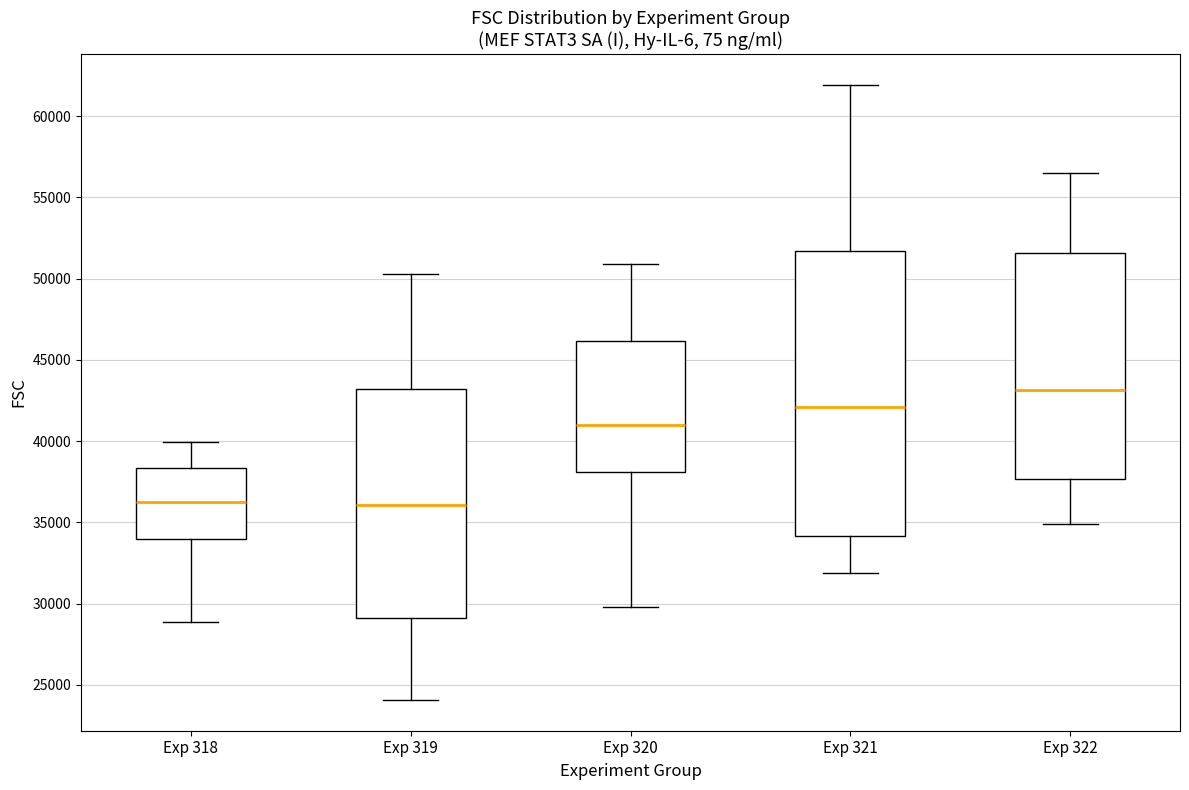

Comparing the boxes themselves (not the whiskers), which one is the tallest?

Exp 321